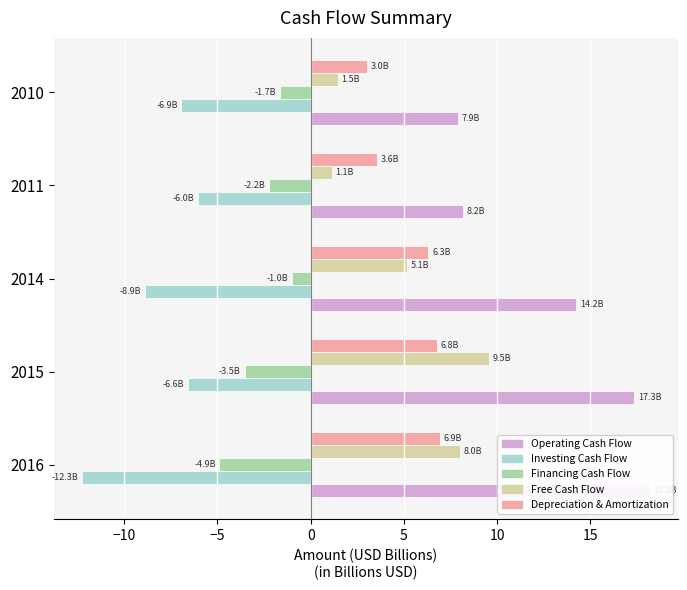

What is the value of the Free Cash Flow bar at the 3rd from the left?

5.1